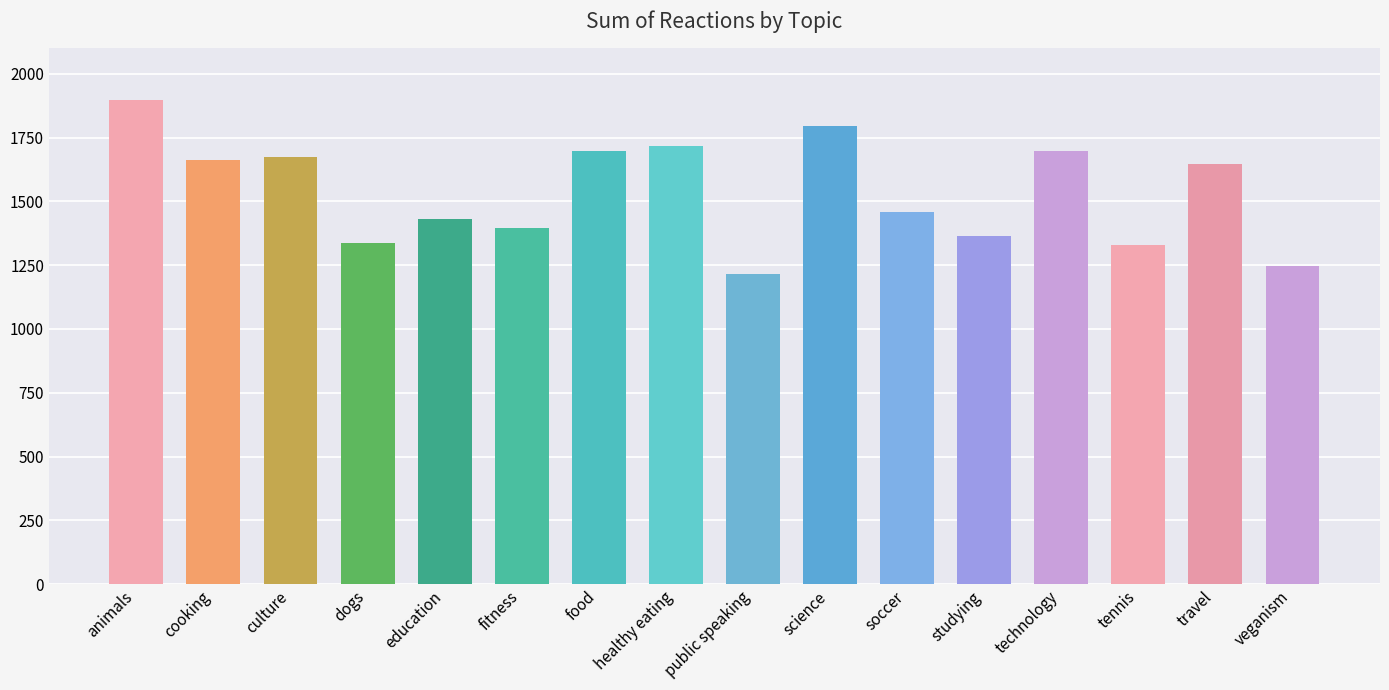

What is the minimum value shown in the chart?

1217